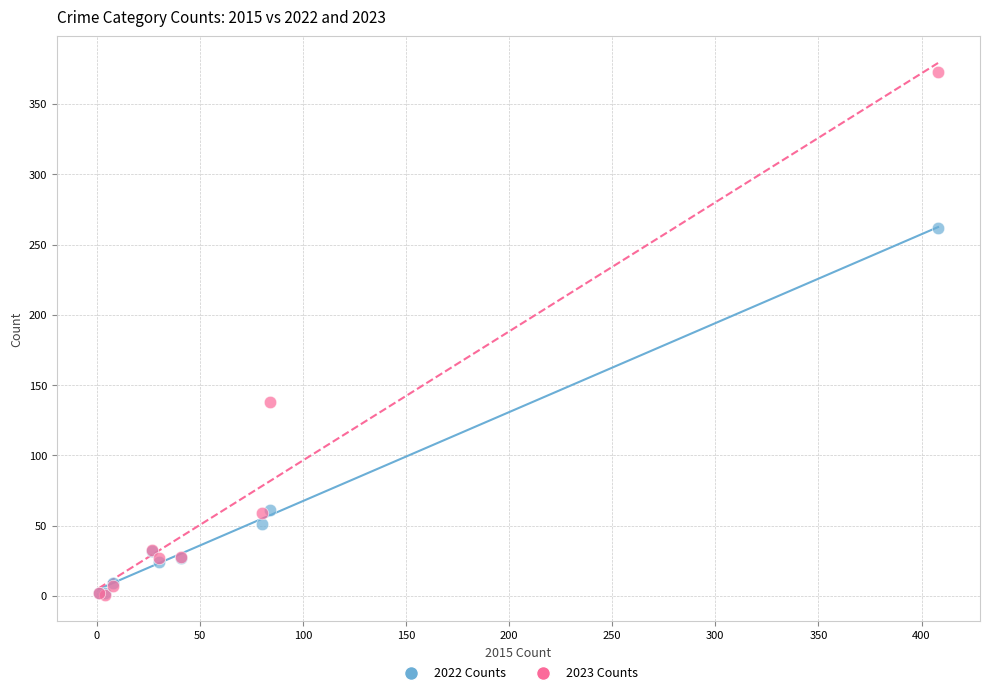

In the 2023 Counts series, what Y value is closest to 187?

138